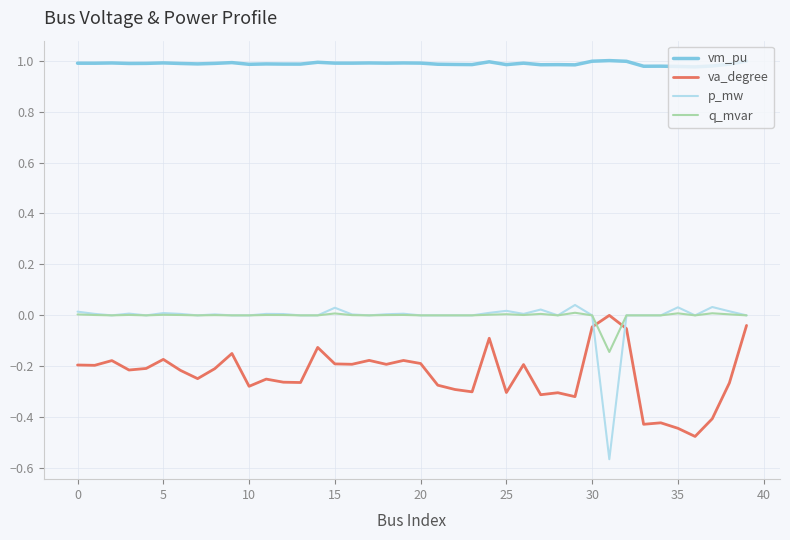

How many times do va_degree and p_mw cross each other?

2